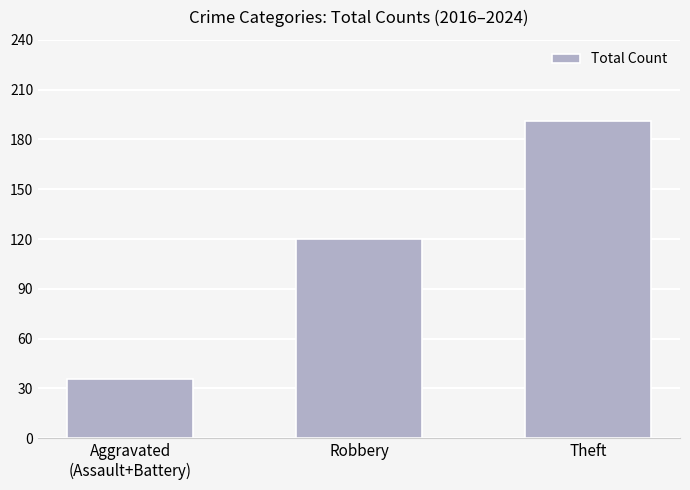

What is the value of the 1st bar from the left?

36